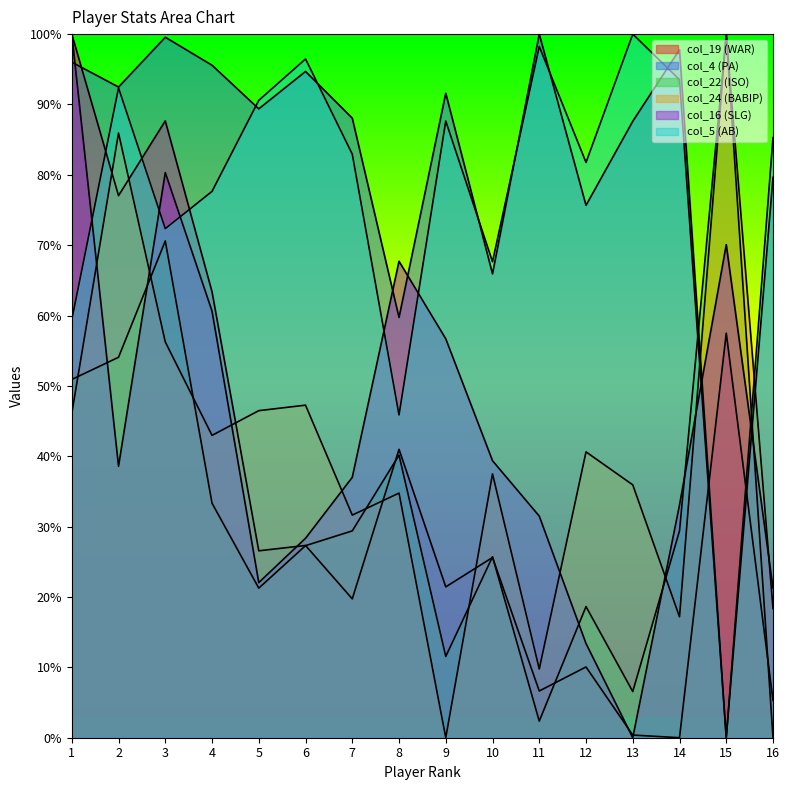

Between which two adjacent categories do col_16 and col_4 first intersect?

1 and 2